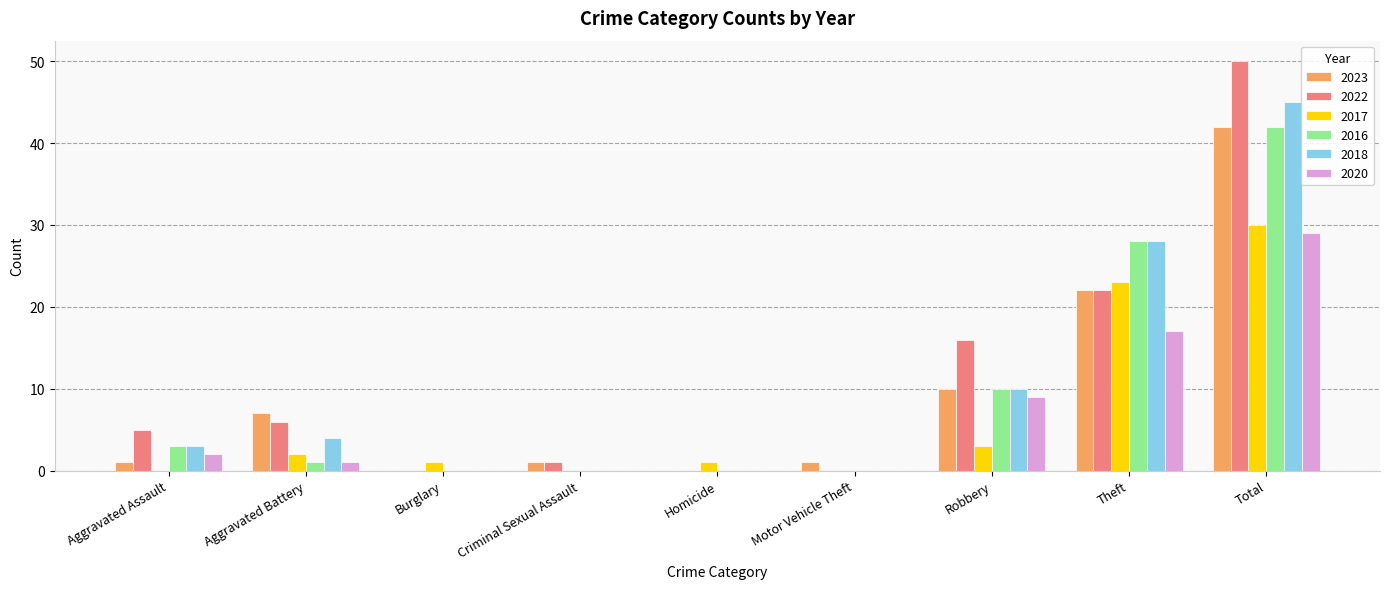

How many groups of bars are there?

9